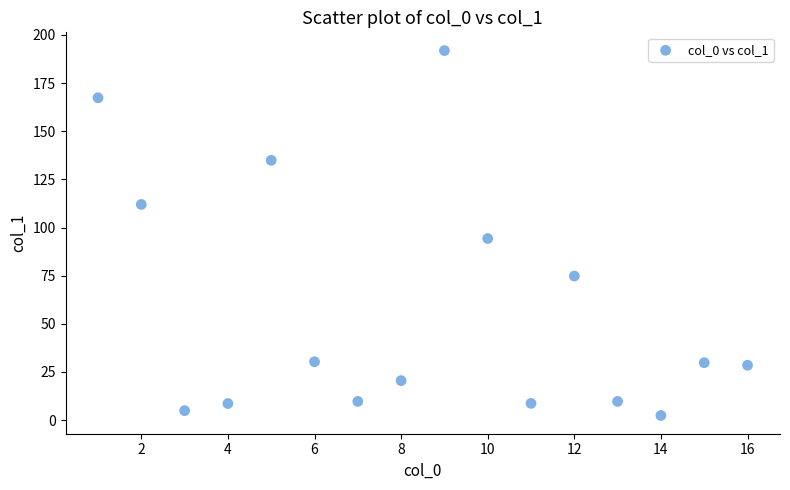

What Y value in the scatter plot is closest to 97?

94.3